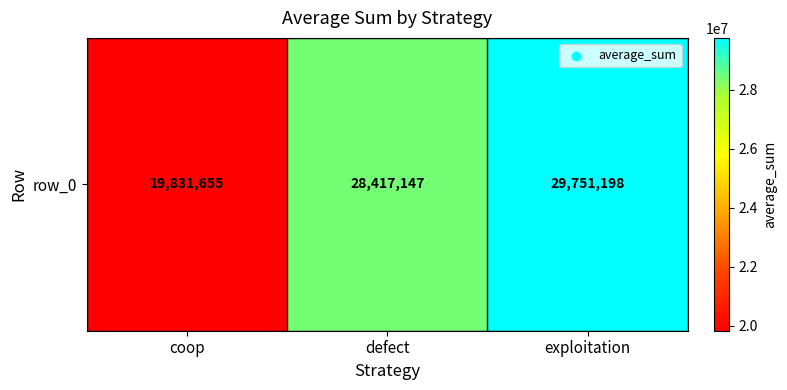

At which label does the data first exceed 28417147?

exploitation